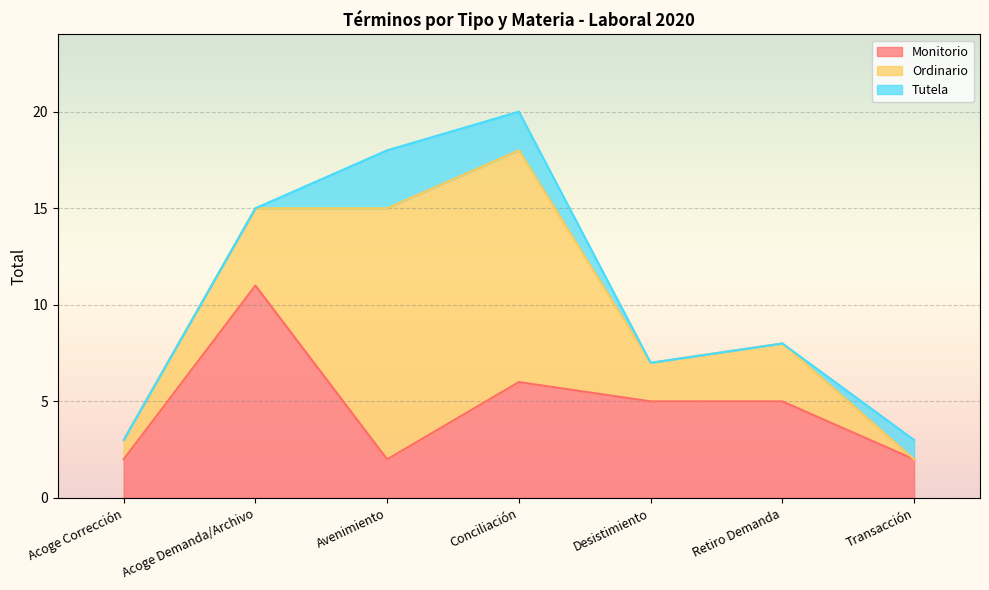

Count the Tutela values in the range 0 to 2.

6